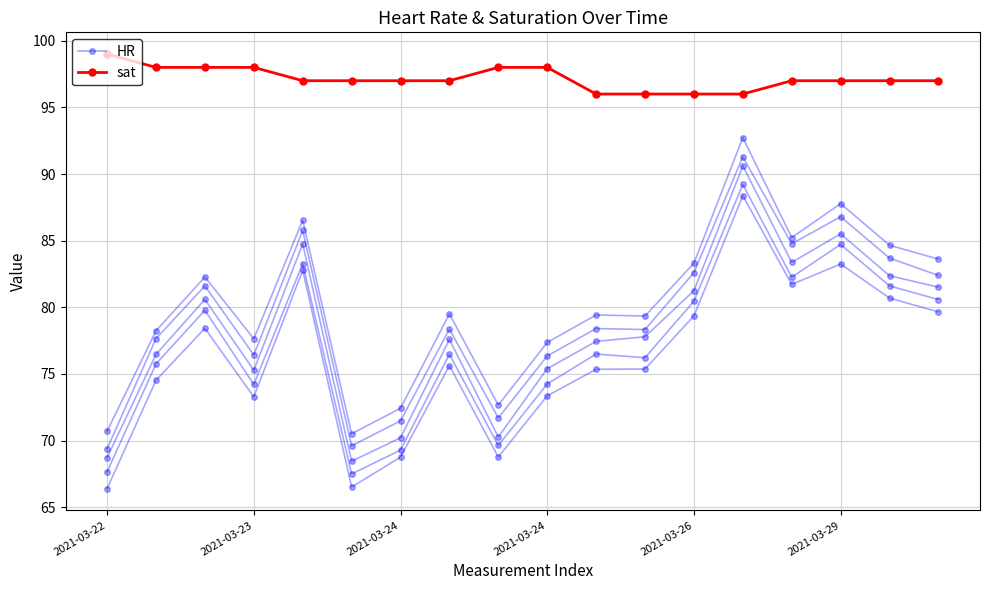

At which label does HR reach its peak?

13